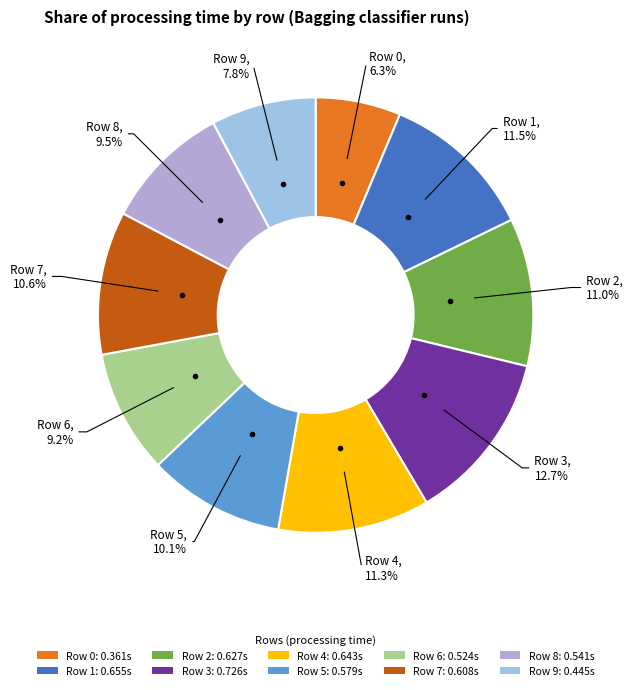

How many slices are in this pie chart?

10